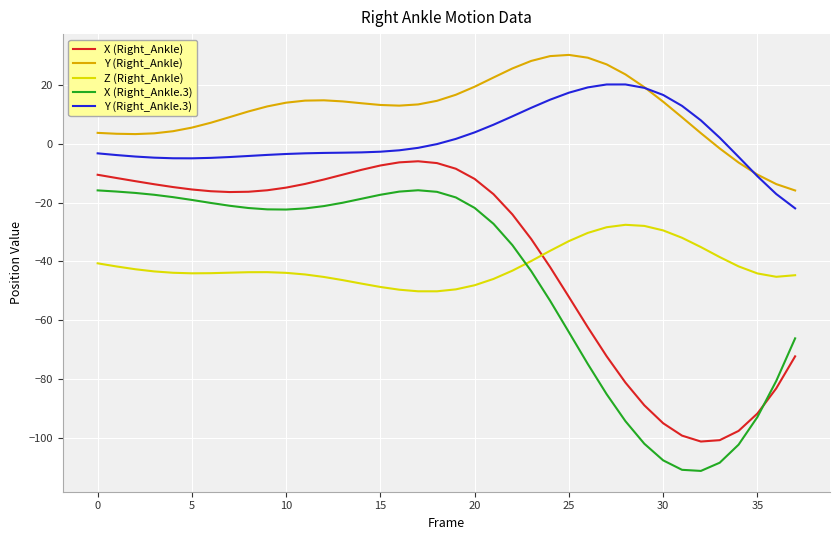

True or false: Y (Right_Ankle.3) and X (Right_Ankle) intersect in this chart.

False